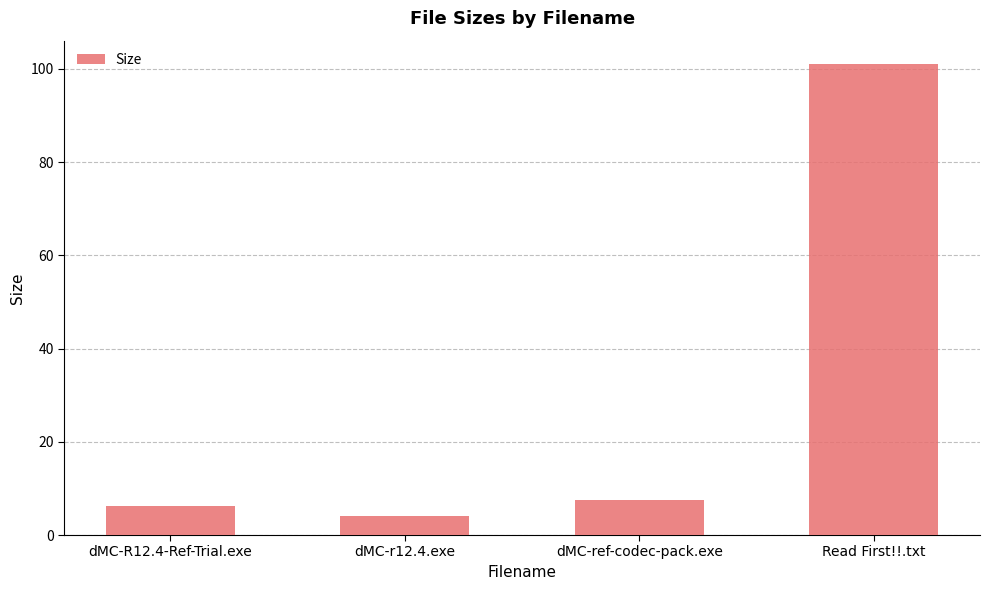

What is the greatest value displayed?

101.0